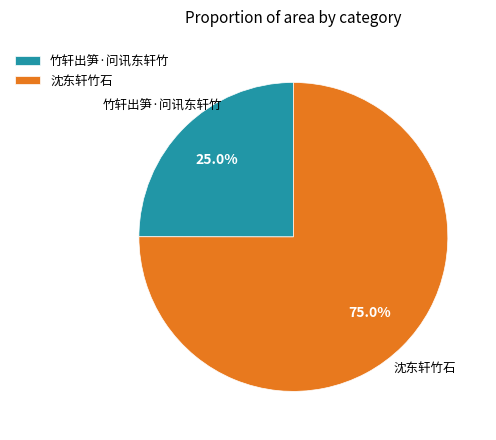

Approximately how many times larger is the value at 竹轩出笋·问讯东轩竹 compared to 沈东轩竹石?

0.3